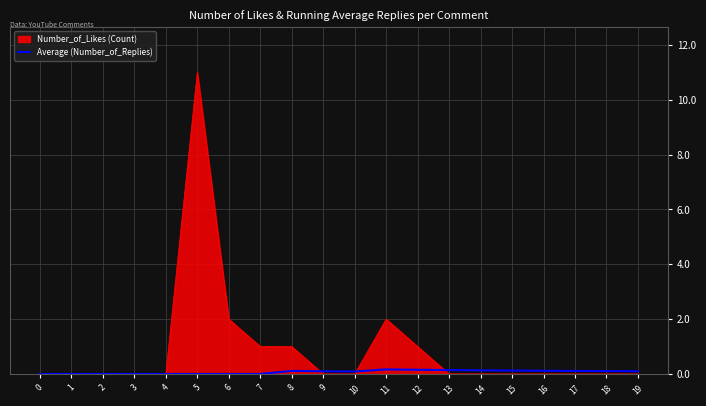

Rank the series at 5 from lowest to highest value.

Average (Number_of_Replies), Number_of_Likes (Count)